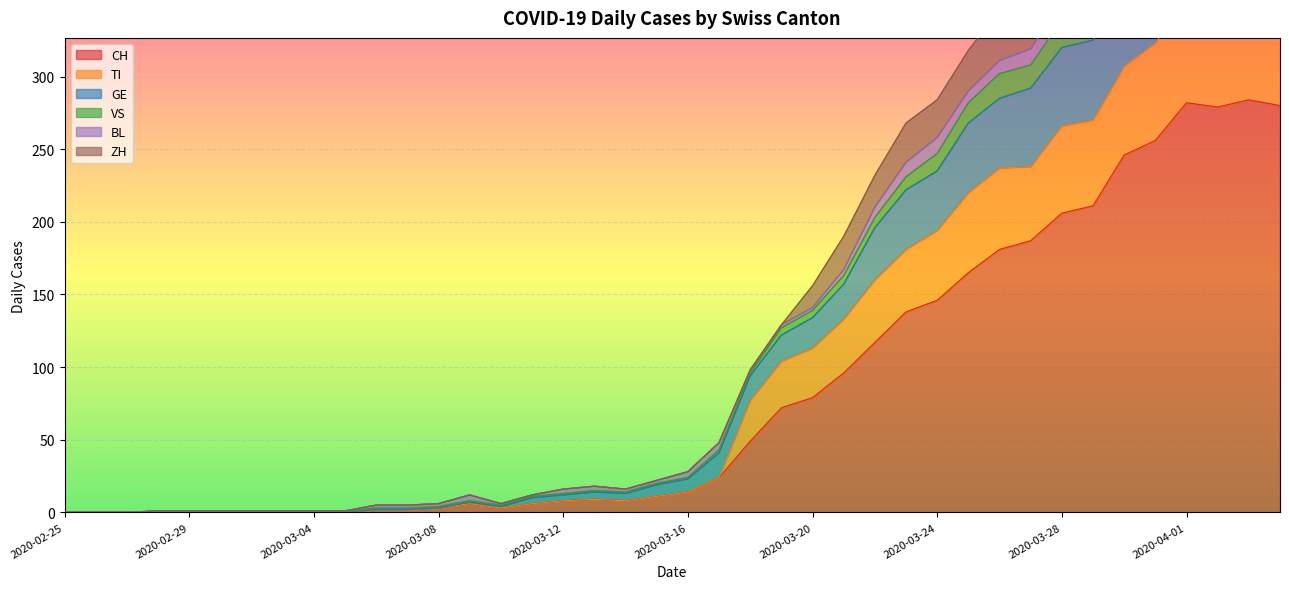

The TI series shows 600 at 2020-03-30. True or false?

False